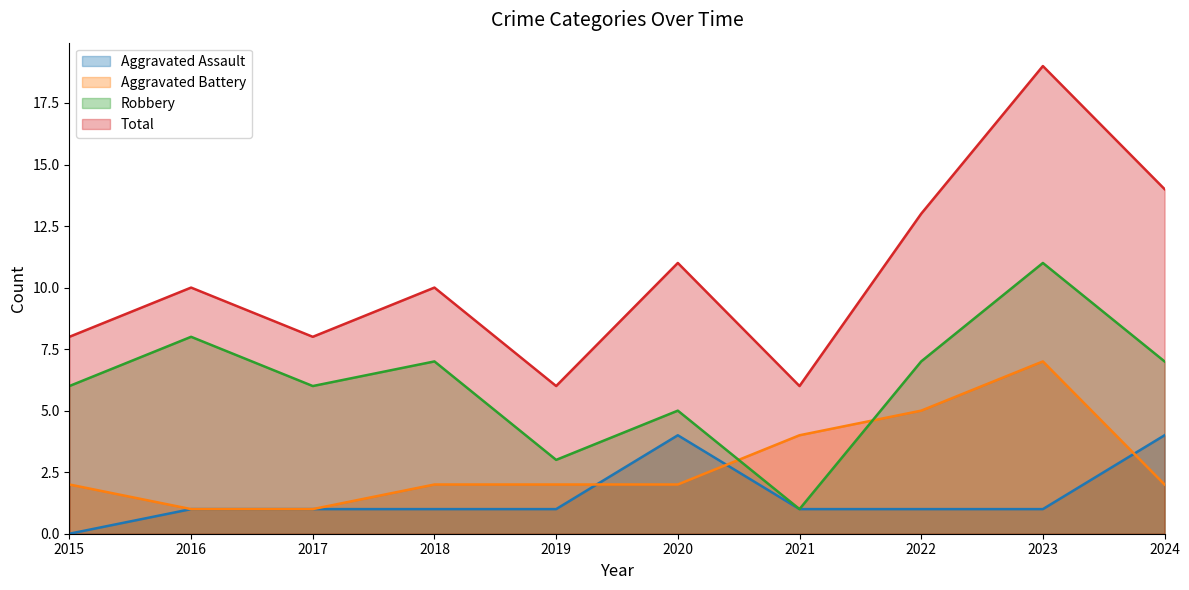

What is the greatest value displayed?

19